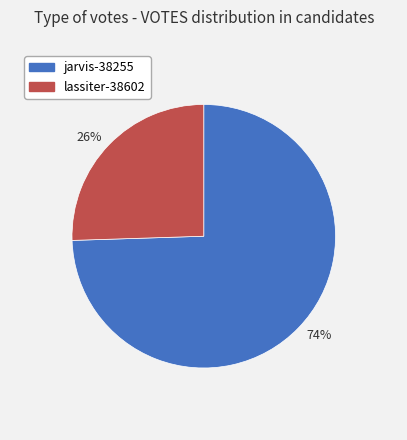

The 74% slice represents 80% of the pie. True or false?

False